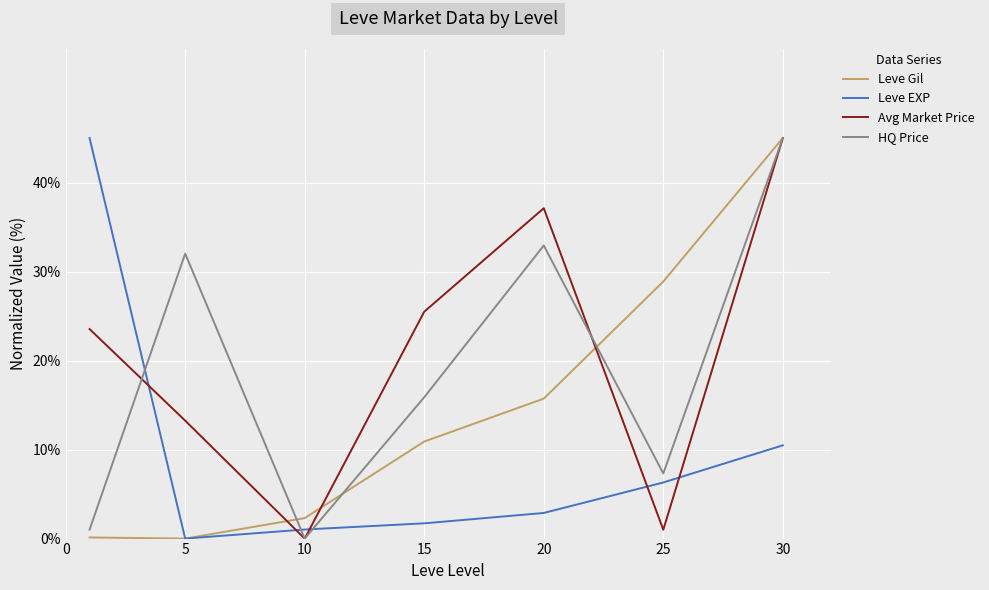

True or false: Avg Market Price and HQ Price cross at least once.

True